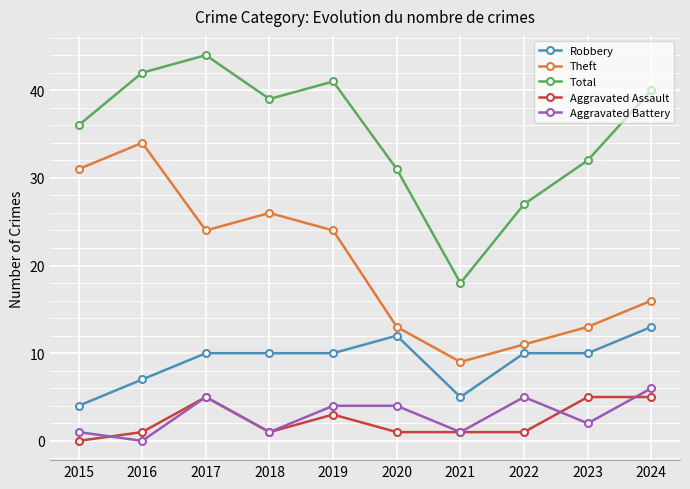

Rank the series by their maximum value, from lowest to highest.

Aggravated Assault, Aggravated Battery, Robbery, Theft, Total